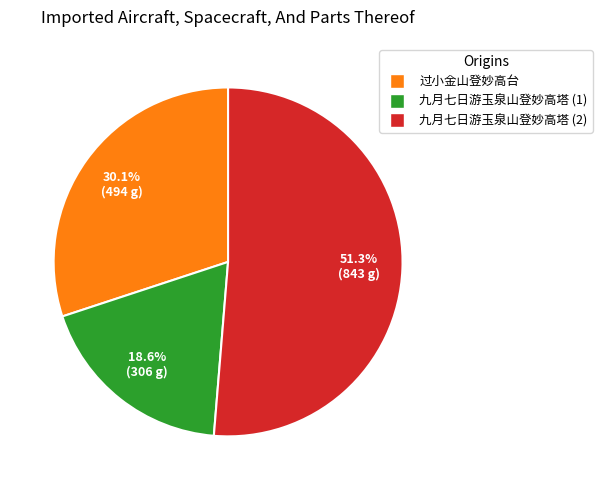

Does any single category account for the majority?

Yes